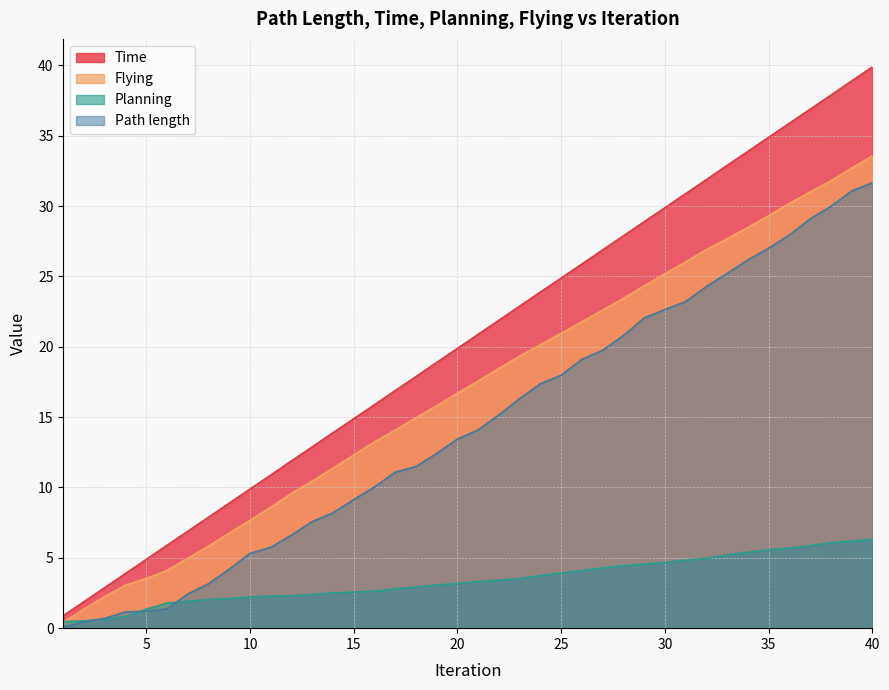

Rank the series by their maximum value, from highest to lowest.

Time, Flying, Path length, Planning